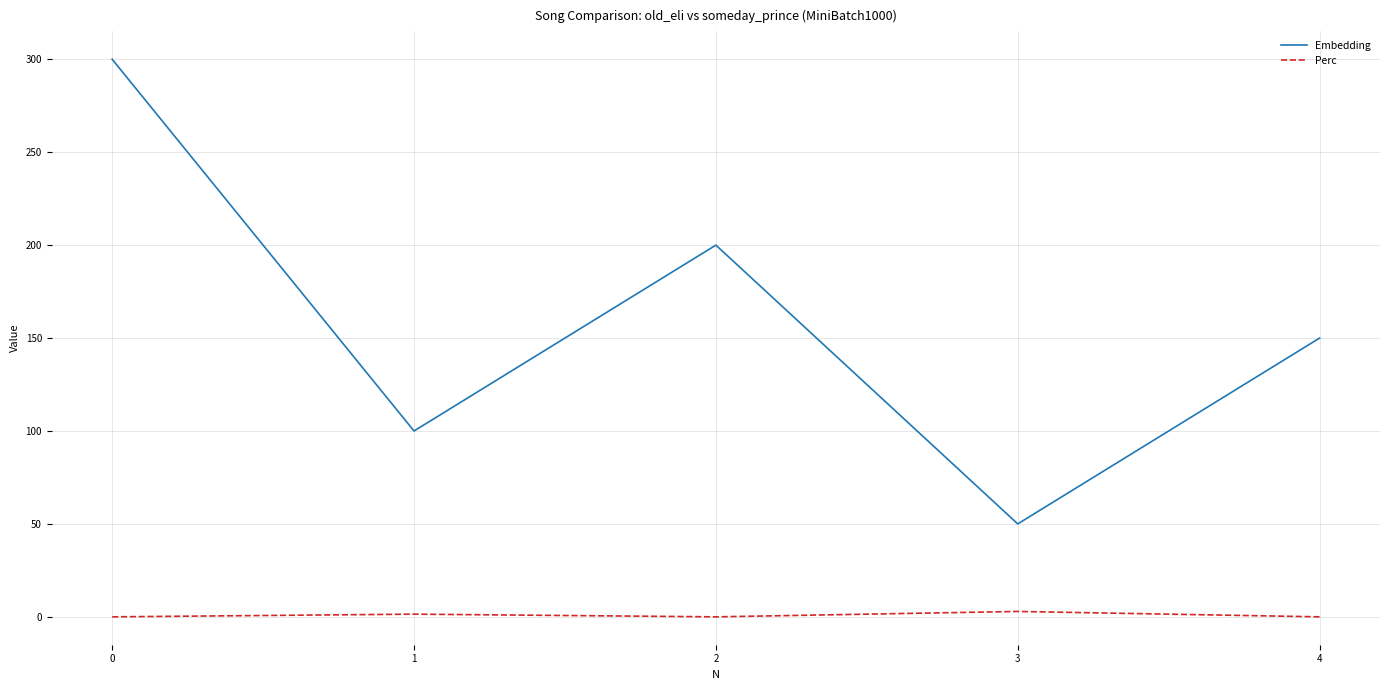

What is the maximum value shown in the chart?

300.0